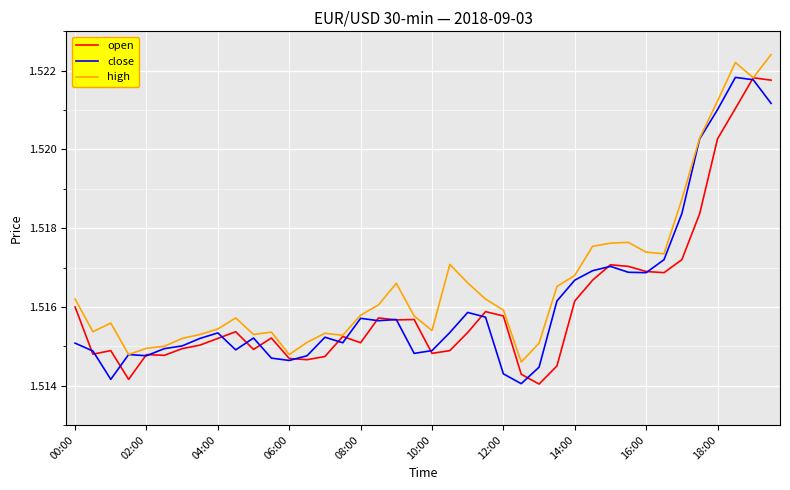

Which series has the largest range (max minus min)?

high